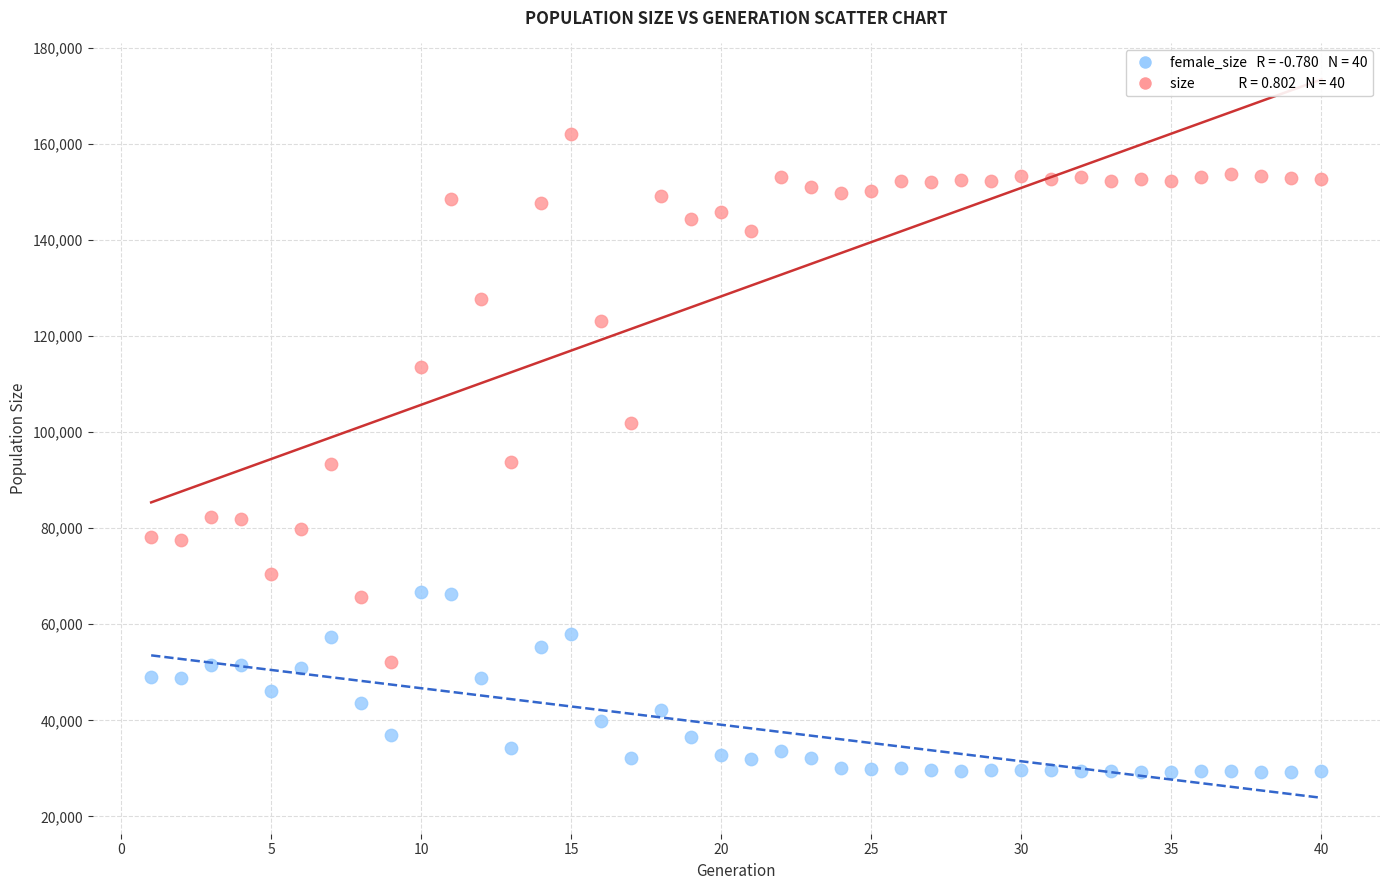

Across all data points, what is the range of Y values (max minus min)?

132868